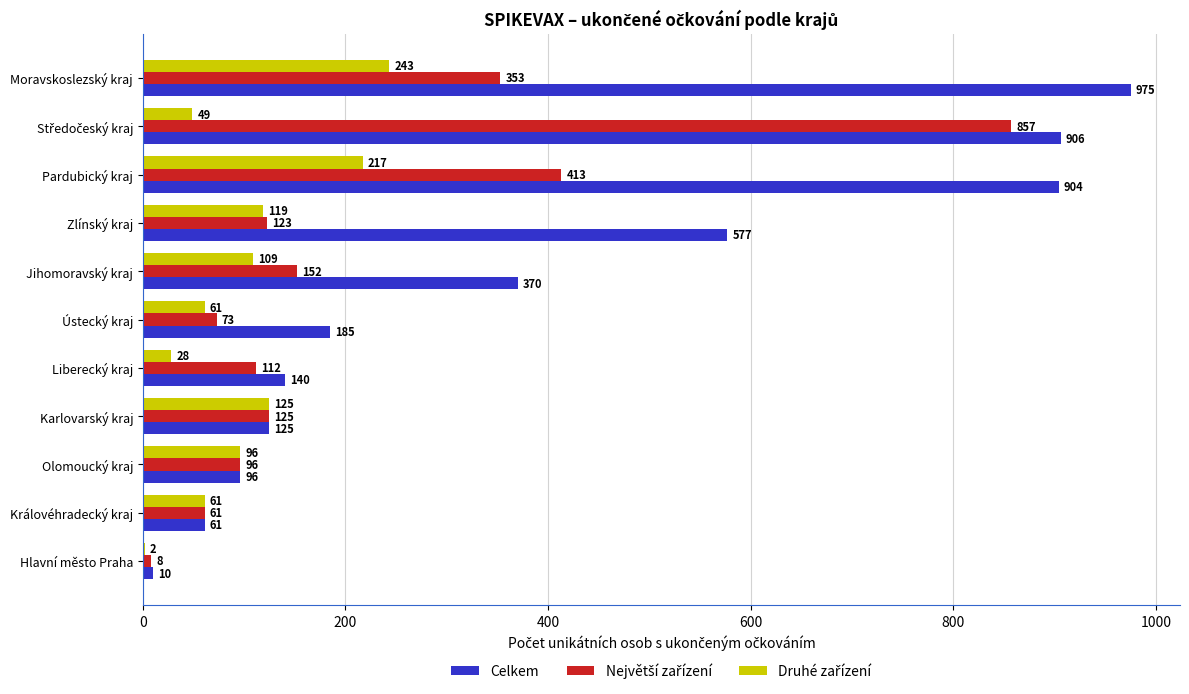

The value of Celkem at Olomoucký kraj is 96. True or false?

True